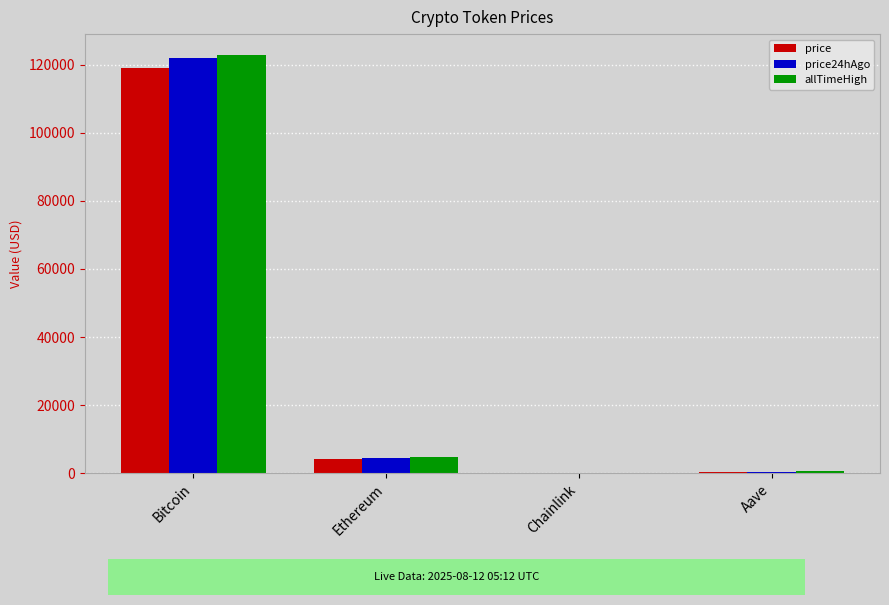

What is the sum of the allTimeHigh values at Bitcoin and Chainlink?

122890.7